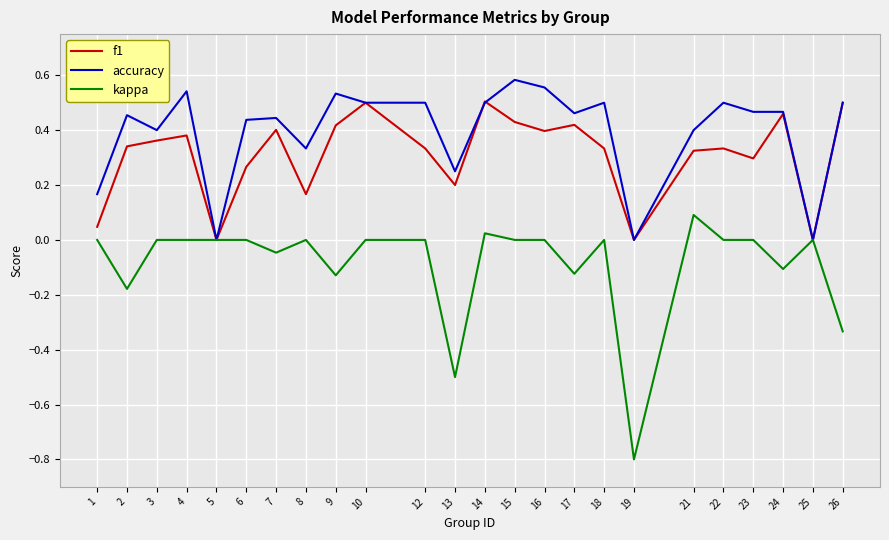

Is the value of kappa at 8 greater than the value of accuracy at 22?

No